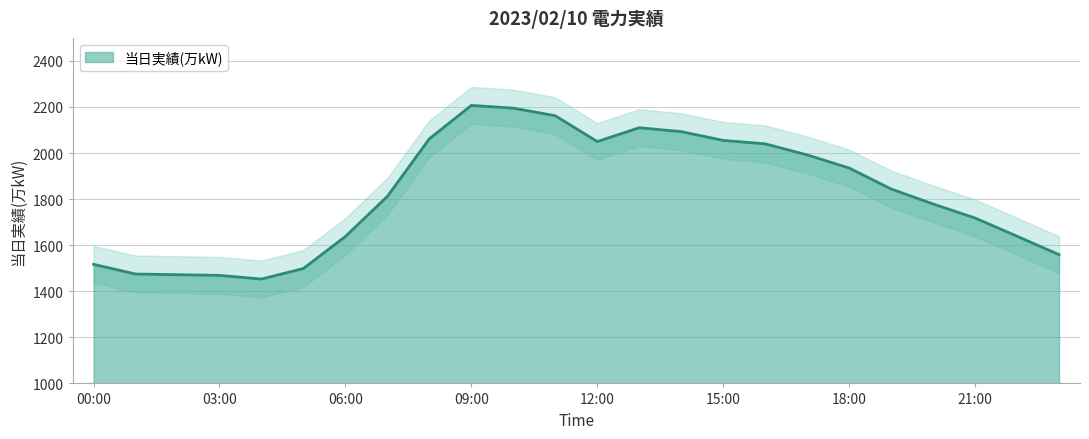

What is the change in value from 02:00 to 19:00?

+372